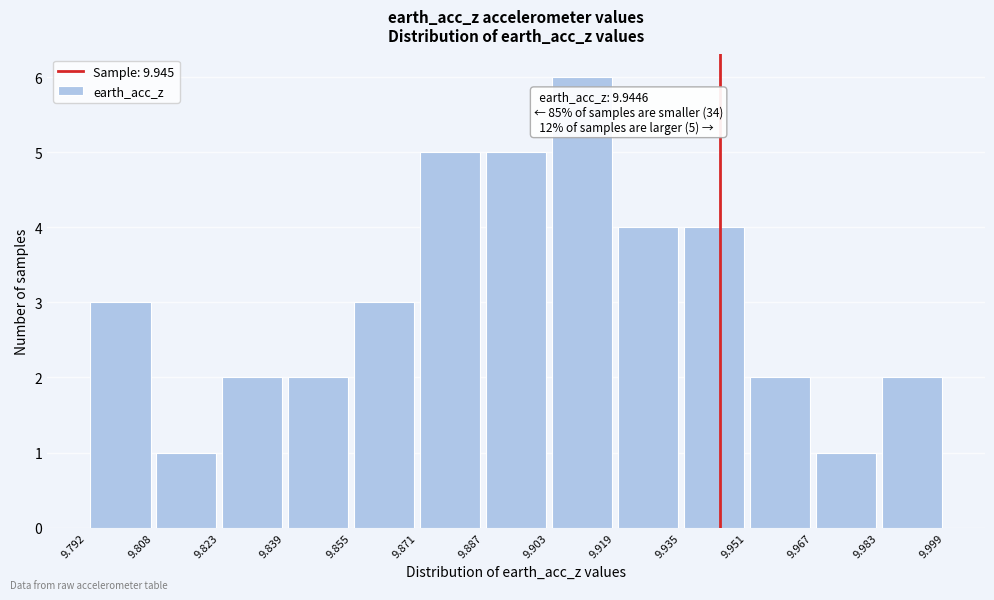

Over which range of the x-axis is the bar tallest?

9.903 to 9.919